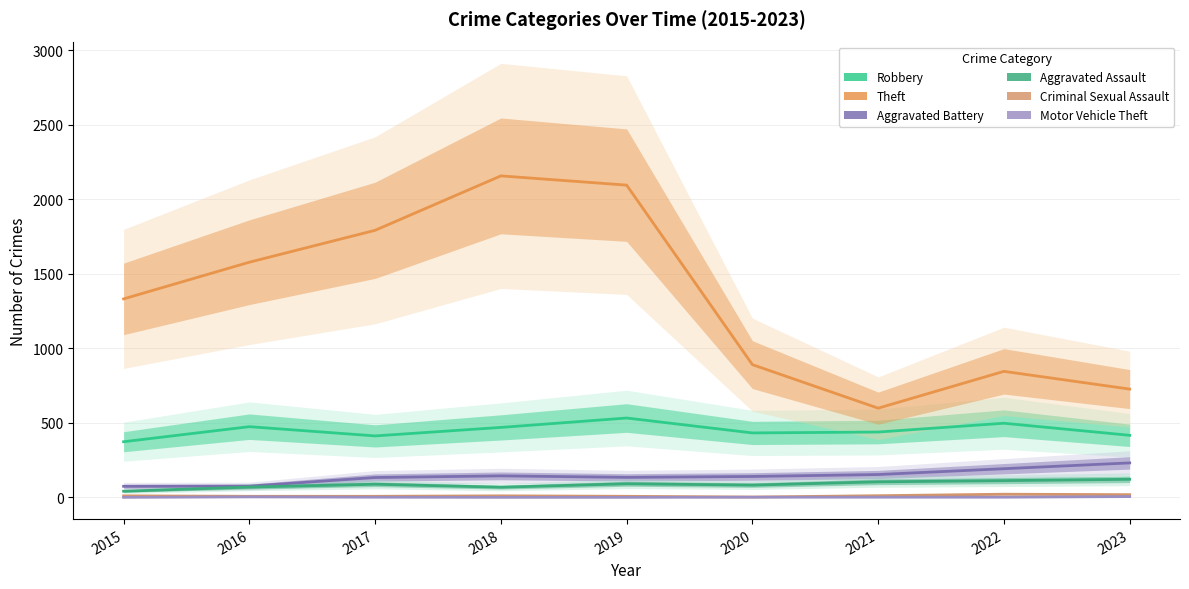

True or false: Aggravated Assault and Theft cross at least once.

False